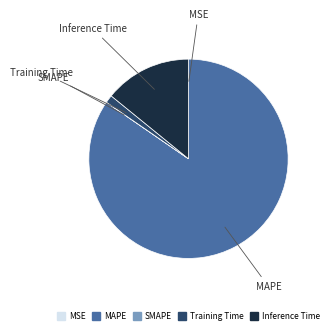

Which has a higher value, Training Time or MAPE?

MAPE